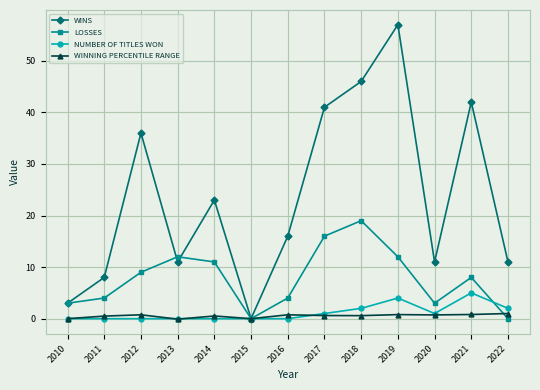

What is the approximate value of LOSSES at 2013?

12.0